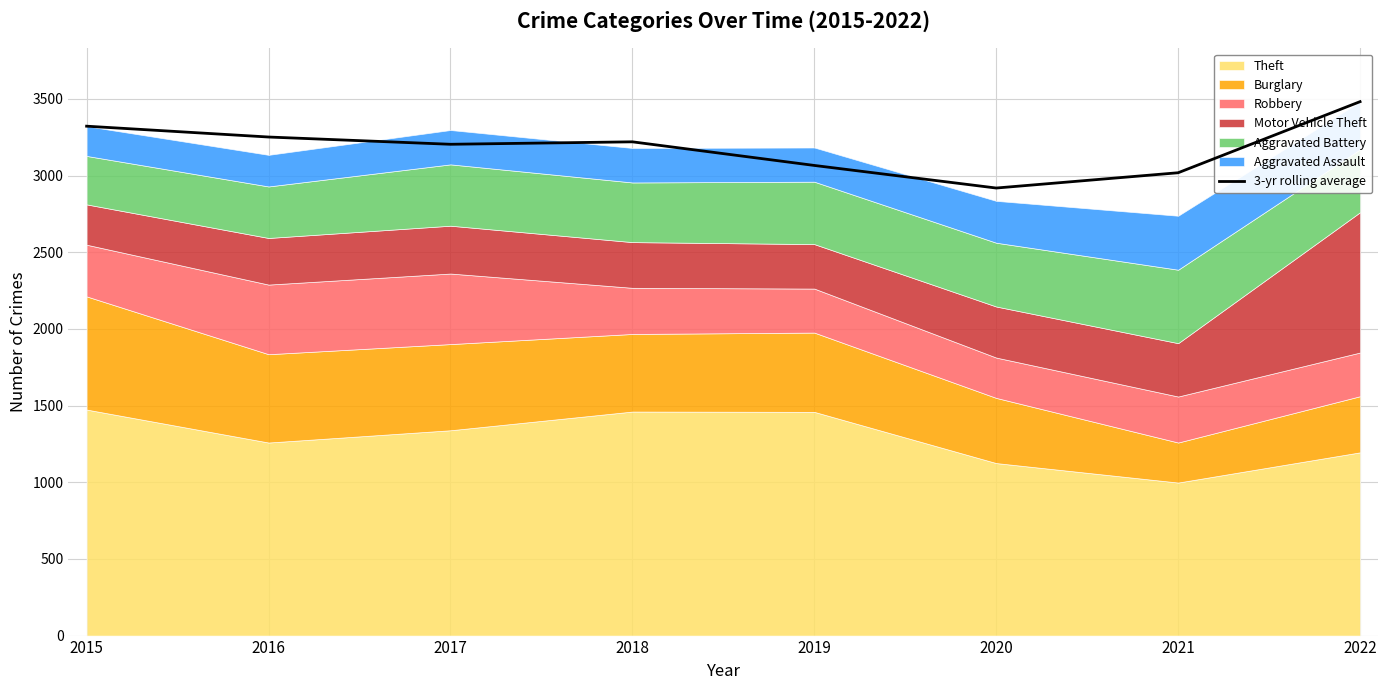

What is the sum of the values at 2021 and 2019?

6084.3